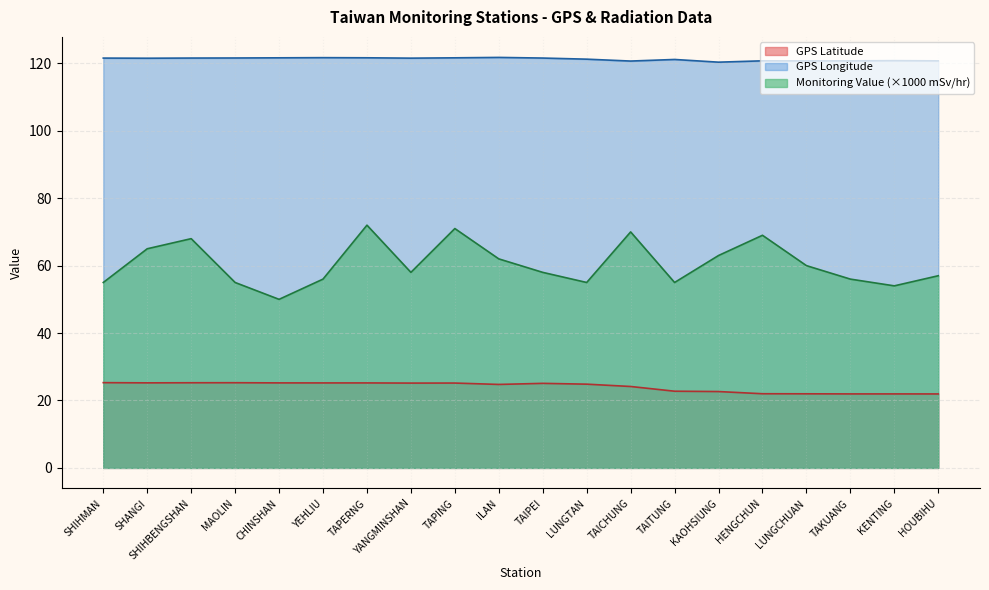

Which series has the widest spread of values?

Monitoring Value (×1000 mSv/hr)